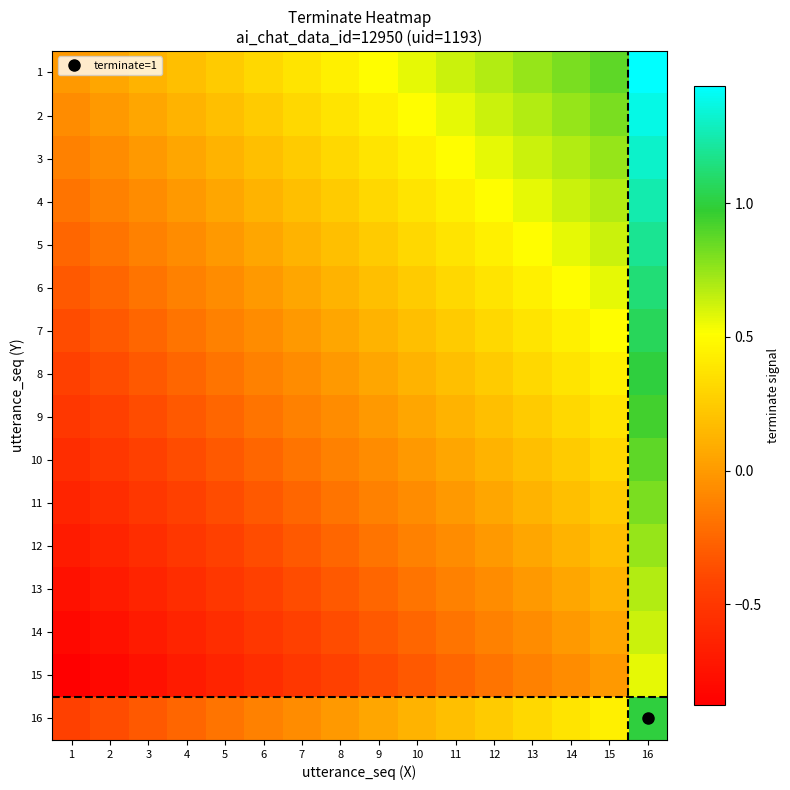

How many categories are shown in the chart?

16